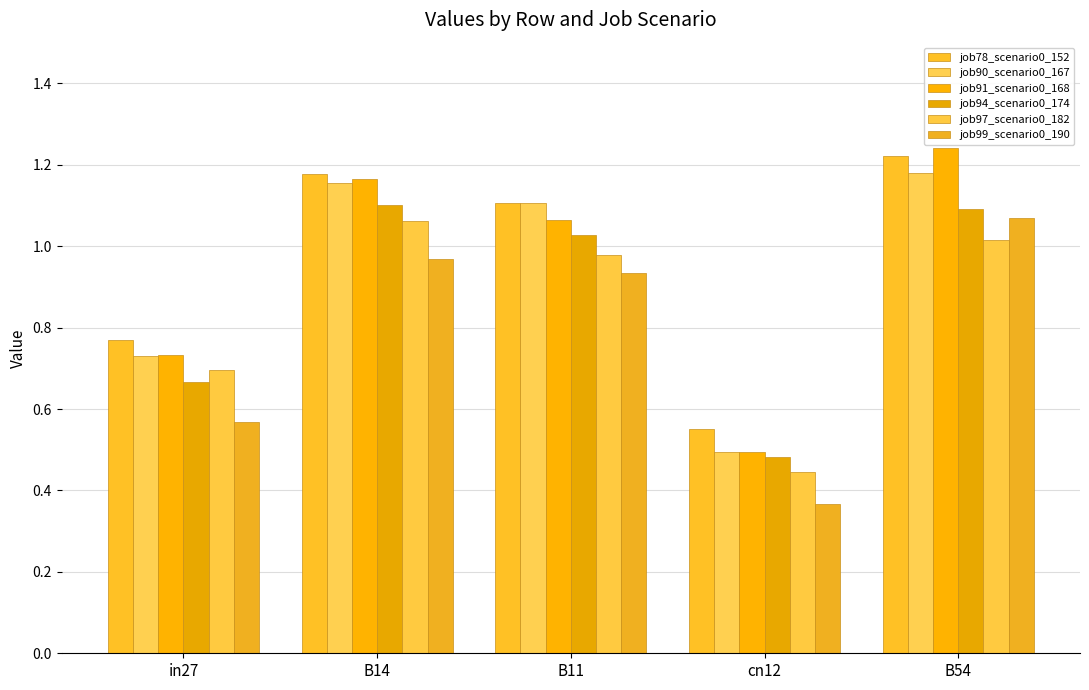

At which category is the sum across all series the highest?

B54